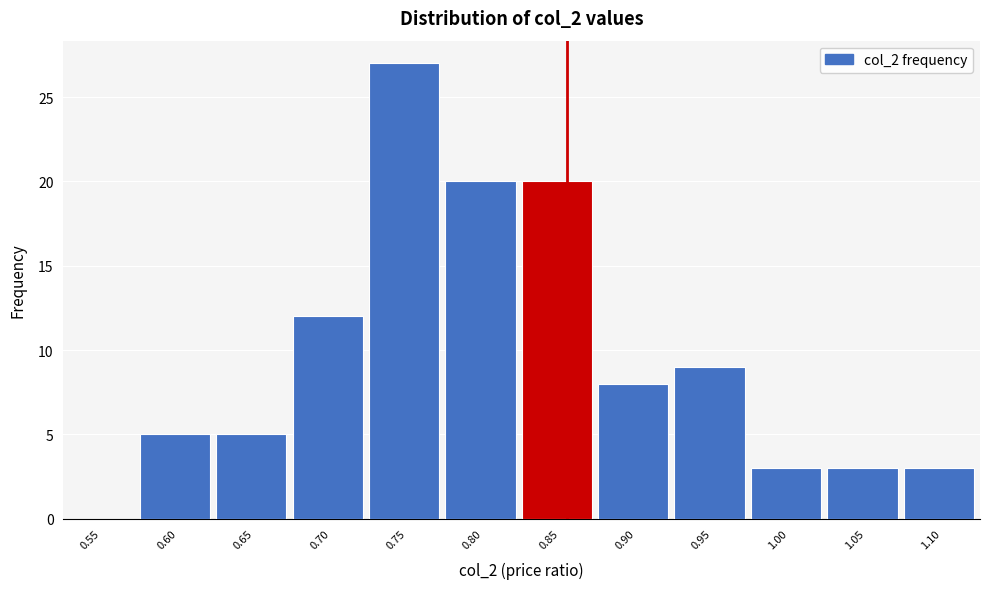

Reading left to right, transcribe all the data shown in this chart.

0.55=0	0.60=5	0.65=5	0.70=12	0.75=27	0.80=20	0.85=20	0.90=8	0.95=9	1.00=3	1.05=3	1.10=3